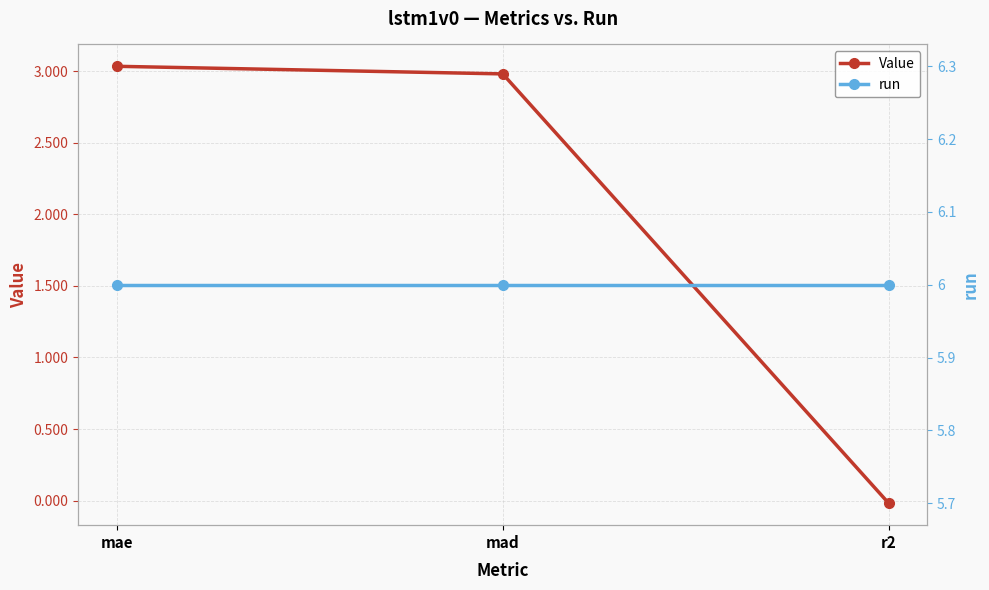

What value does the Value series have at mae?

3.0